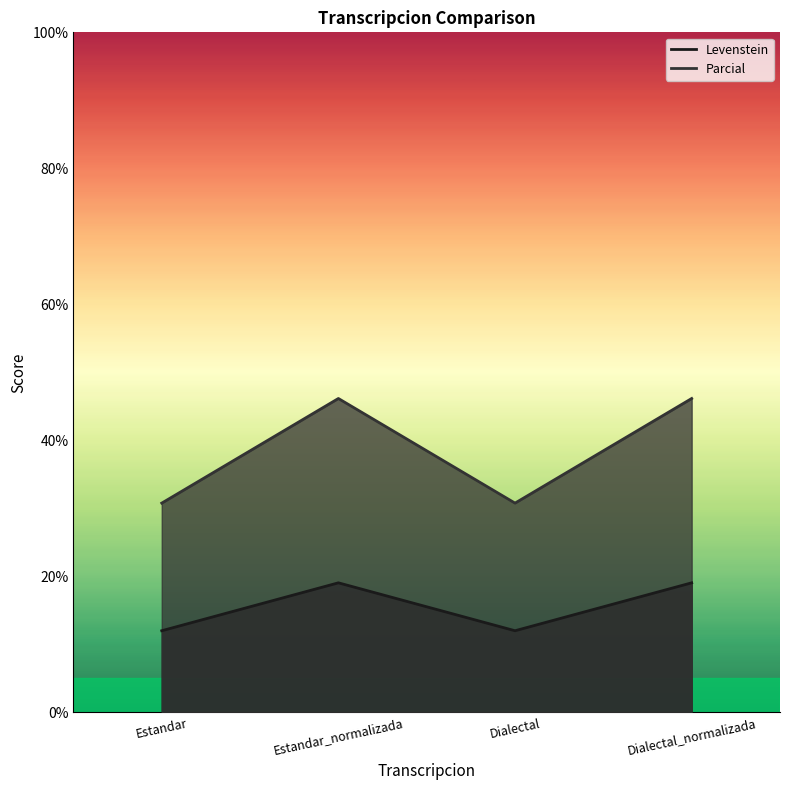

True or false: Parcial and Levenstein intersect in this chart.

False